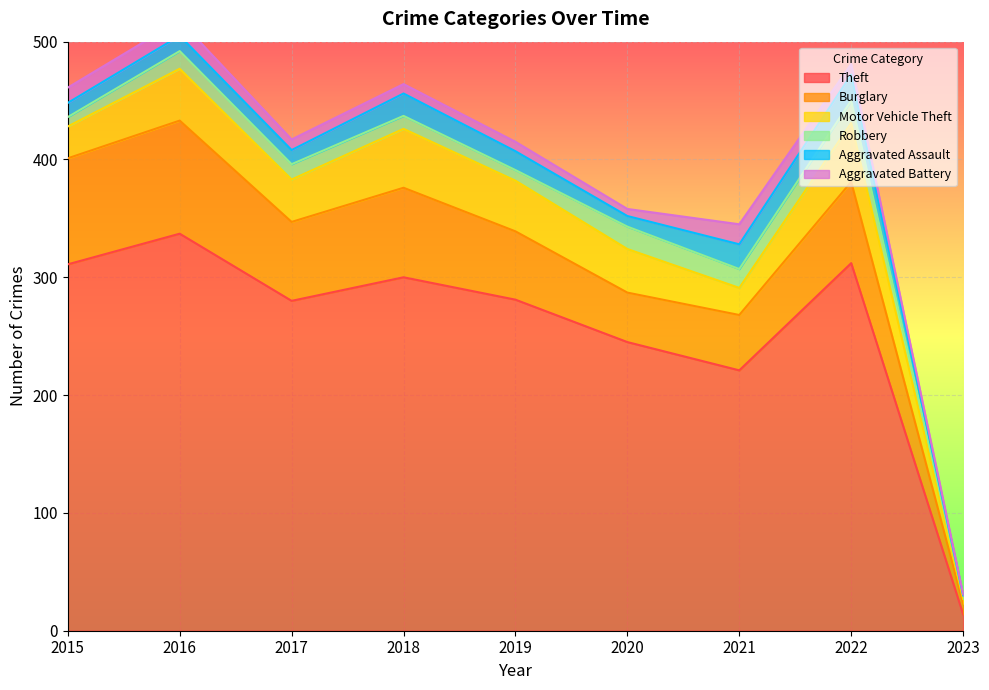

Which series has the largest total across all categories?

Theft